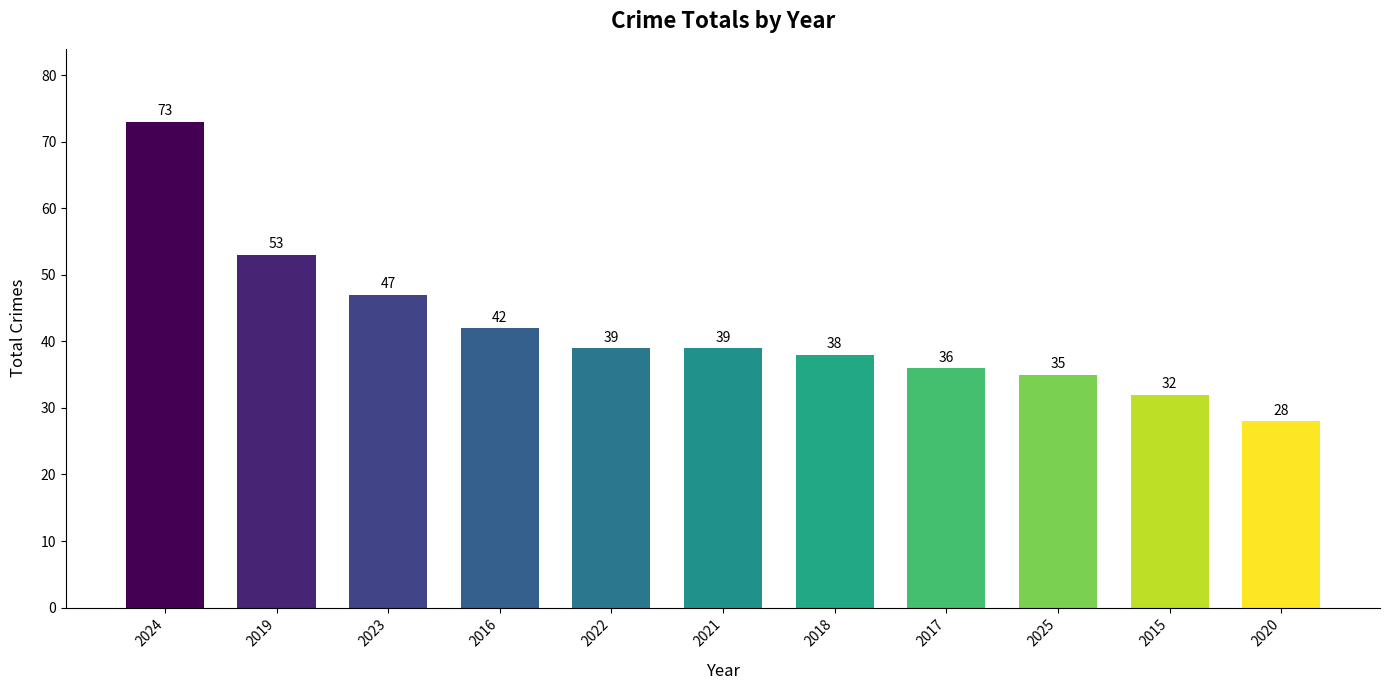

Approximately how many times larger is the value at 2017 compared to 2015?

1.1